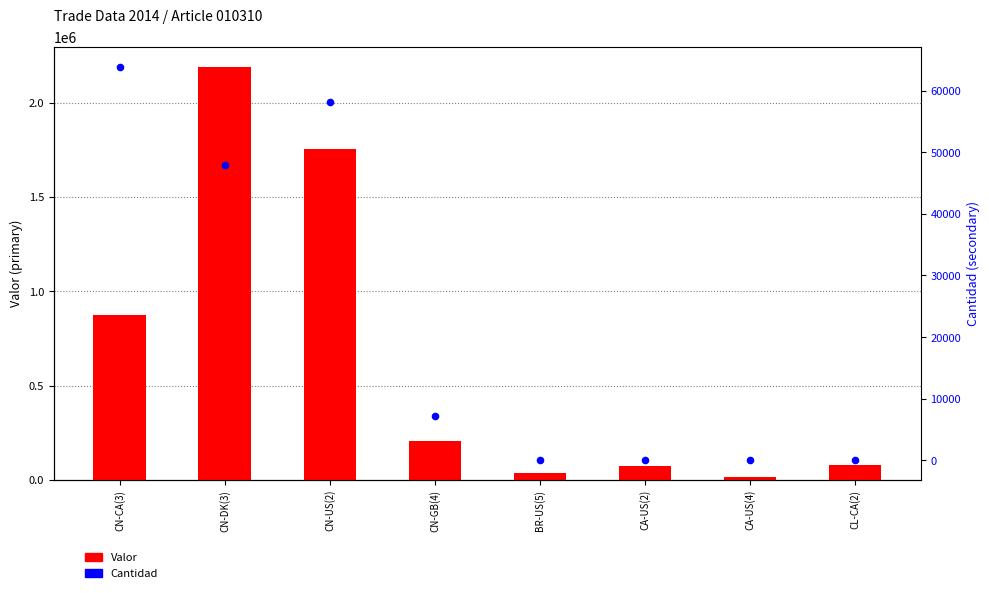

At how many categories does at least one series exceed 824503?

3